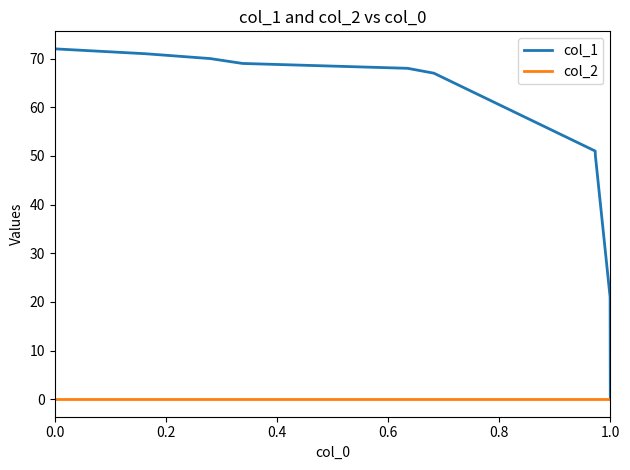

Which series has the largest total across all categories?

col_1